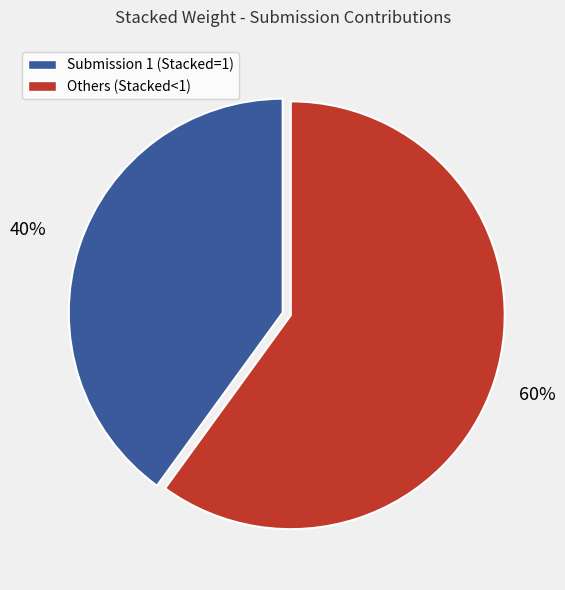

The Others (Stacked<1) slice represents 60% of the pie. True or false?

True